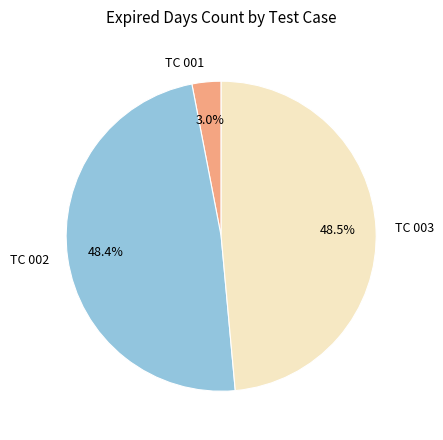

Do TC 003 and TC 002 together represent more than half of the pie?

Yes